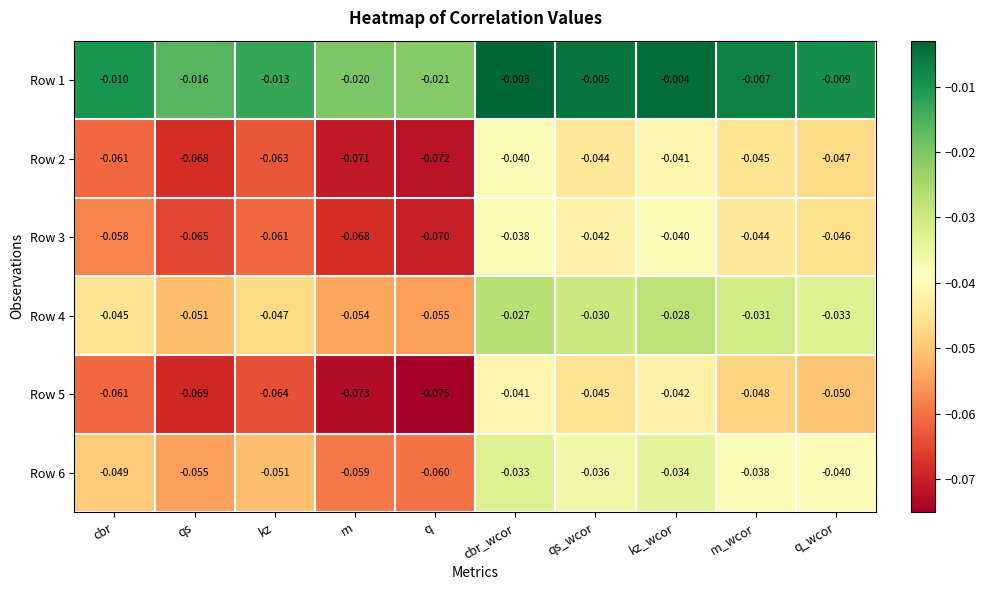

At which category is the sum across all series the highest?

cbr_wcor